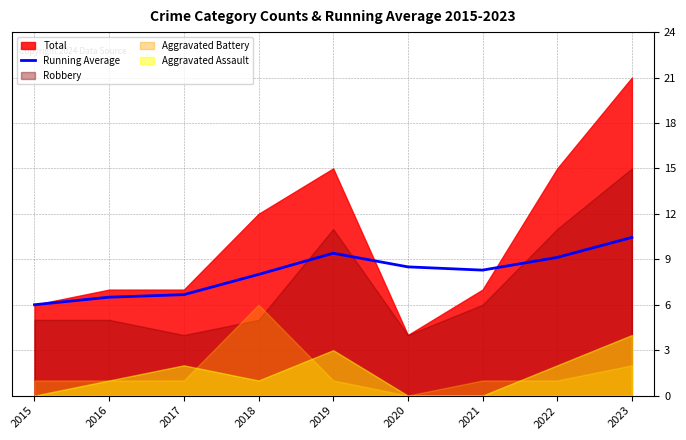

Reading left to right, what are all the values shown in this chart?

2015=6.0	2016=6.5	2017=6.7	2018=8.0	2019=9.4	2020=8.5	2021=8.3	2022=9.1	2023=10.4